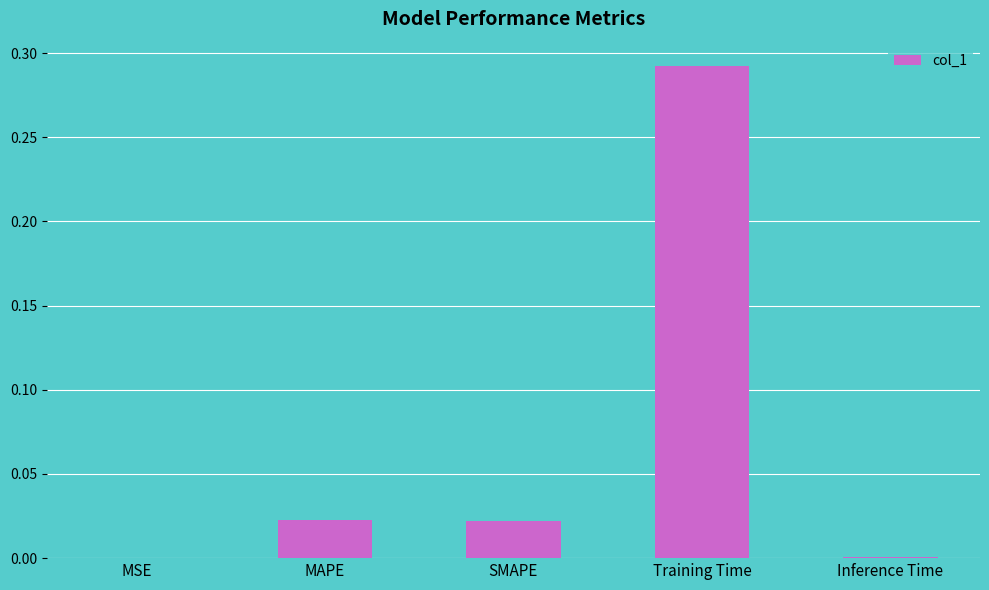

Is it true that the value at MSE is 0.0?

True